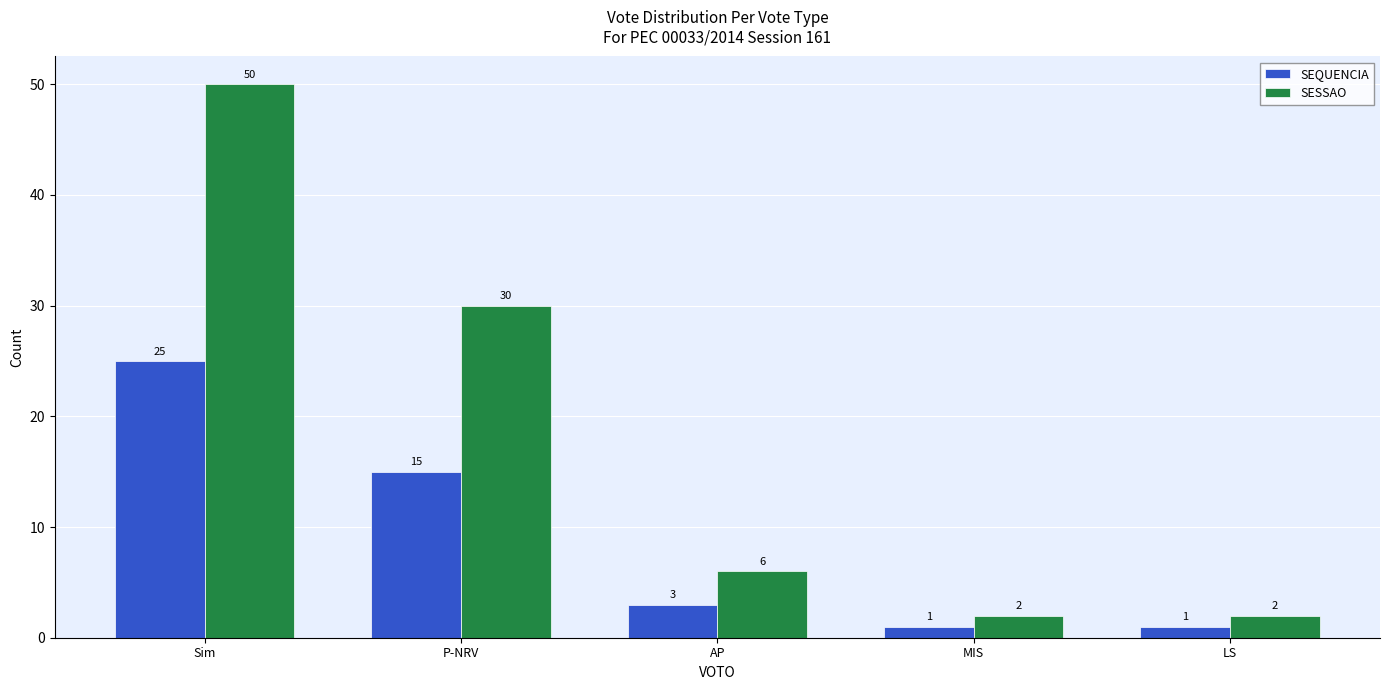

What is the label of the 2nd bar from the right?

MIS